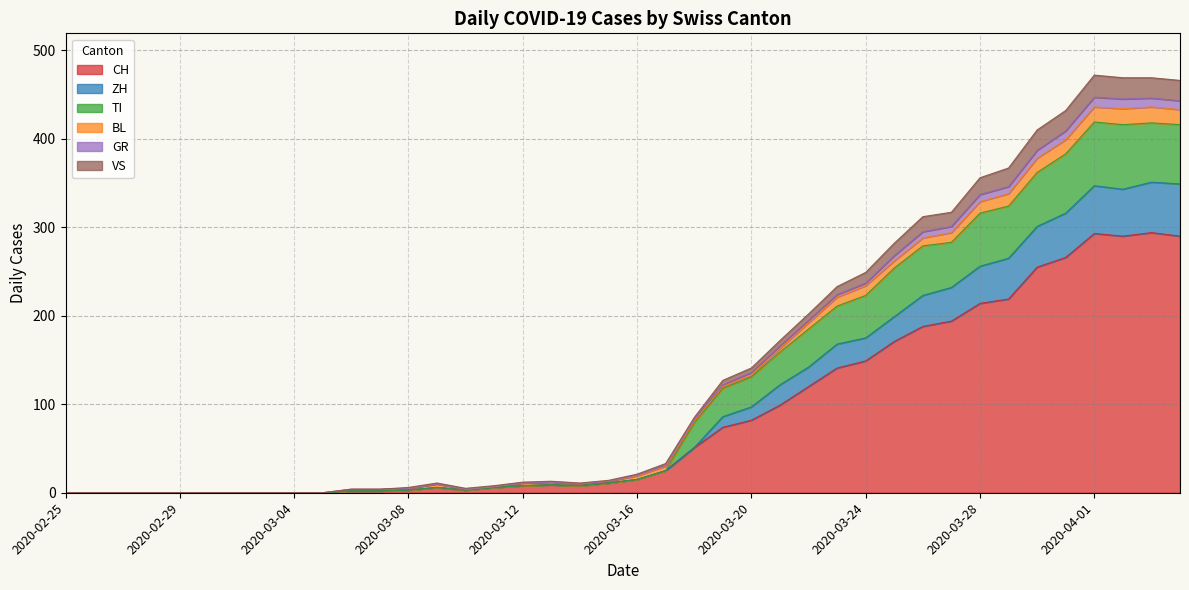

Does the chart have visible grid lines?

Yes